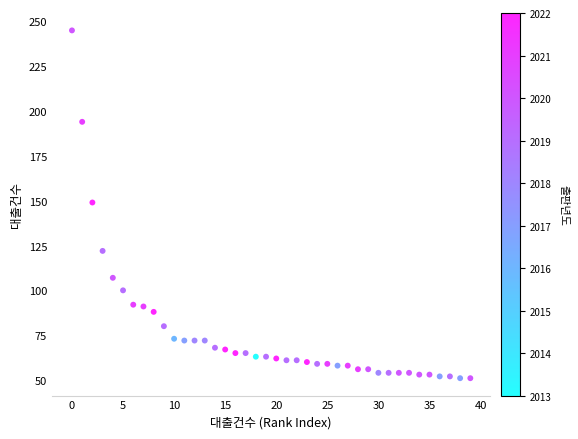

What is the range of Y values (max minus min)?

194